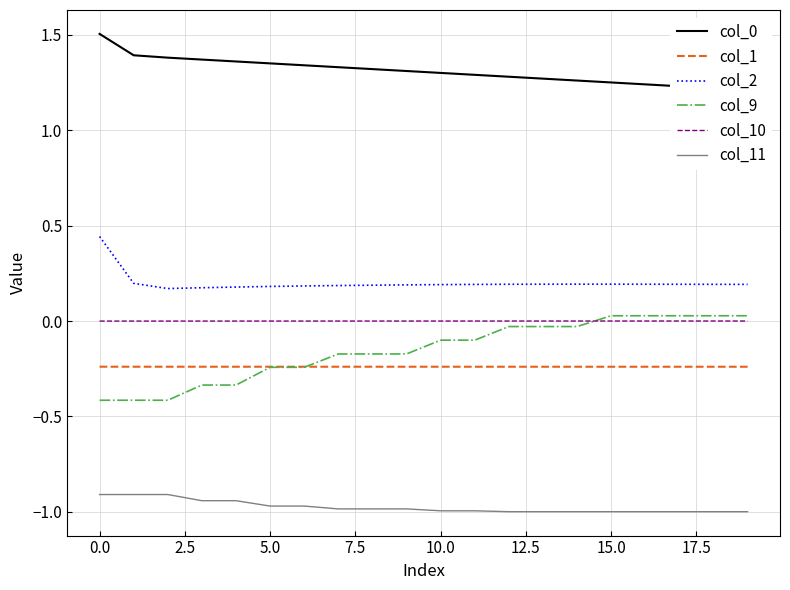

True or false: col_10 has more than 2 points higher than both neighbors.

False